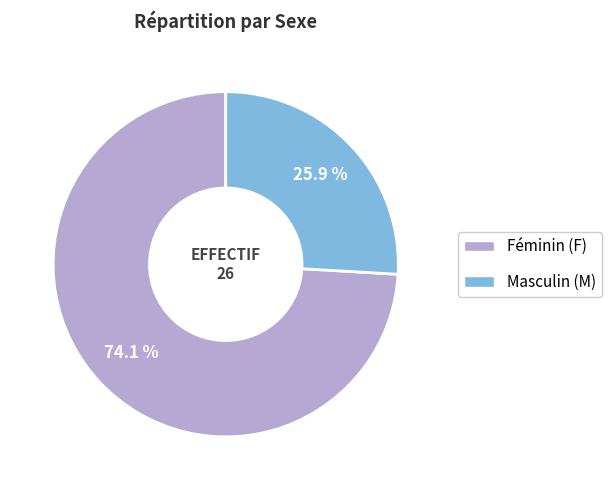

Is there a majority slice in this chart?

Yes